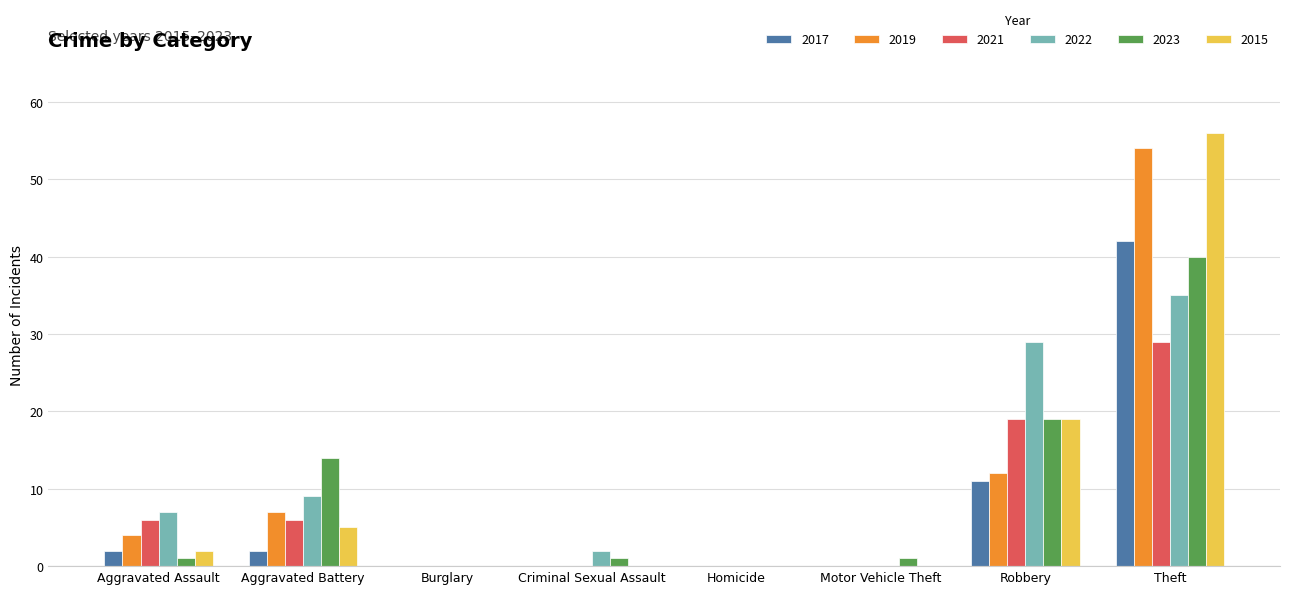

What is the sum of the 2019 values at Aggravated Battery and Robbery?

19